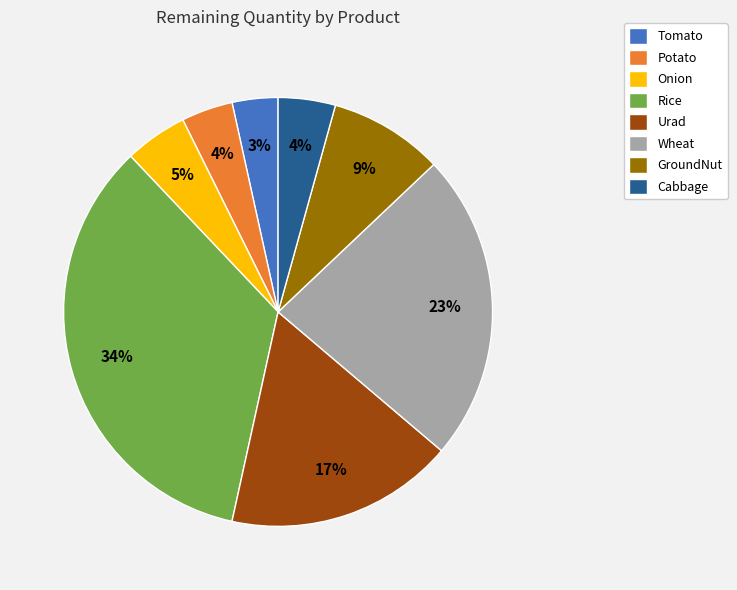

Approximately how many times larger is the value at Potato compared to Onion?

0.8